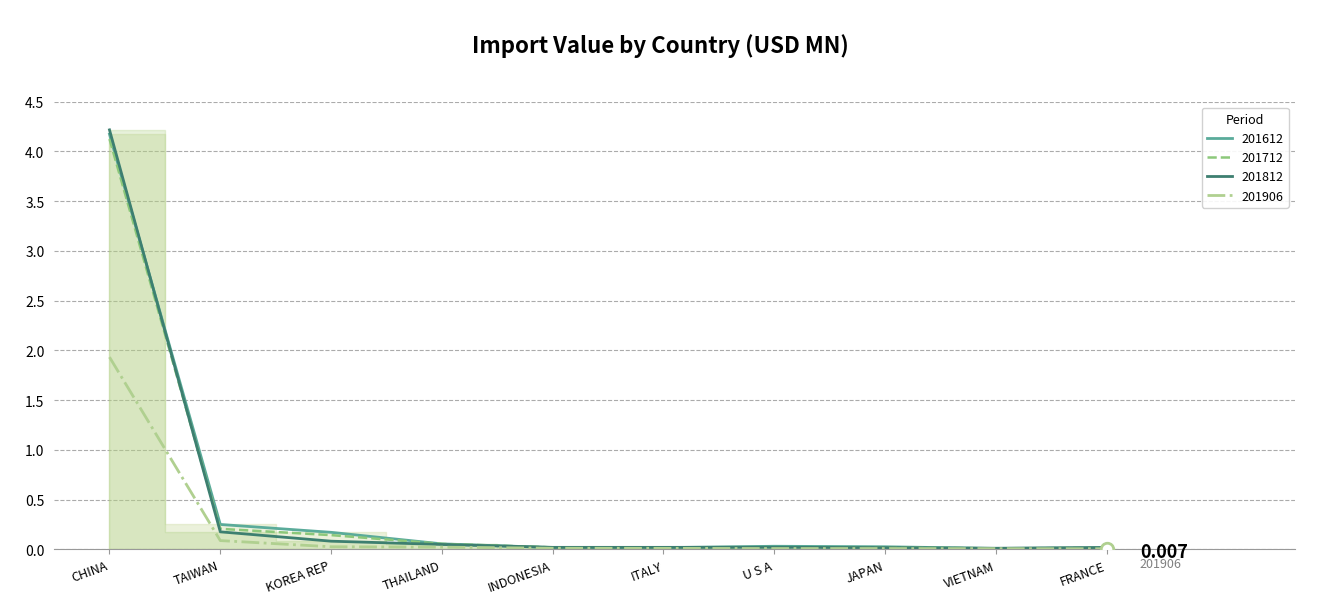

What is the sum of all 201712 values?

4.6